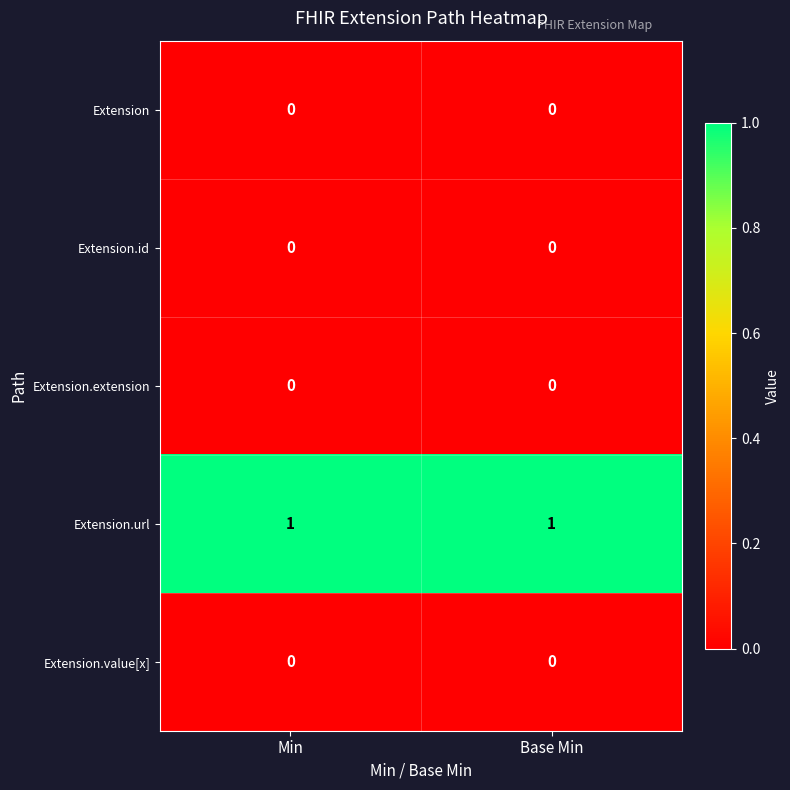

Is it true that Extension equals 0 at Base Min?

True